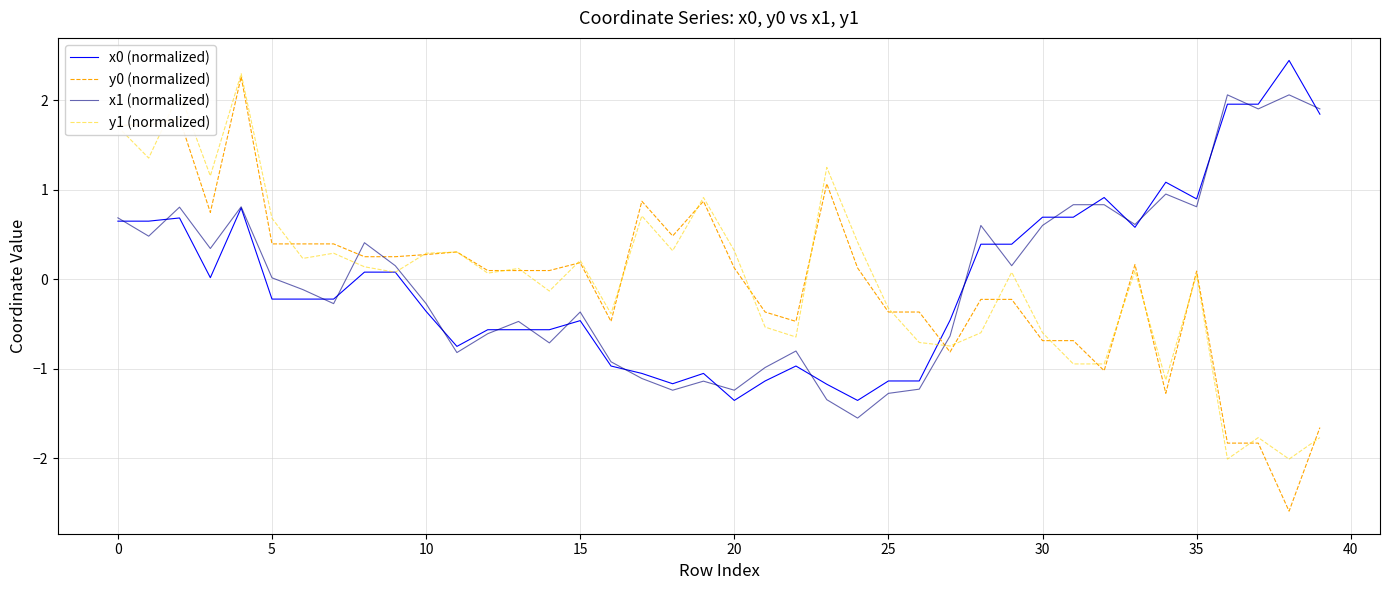

What is the smallest value displayed?

-2.6